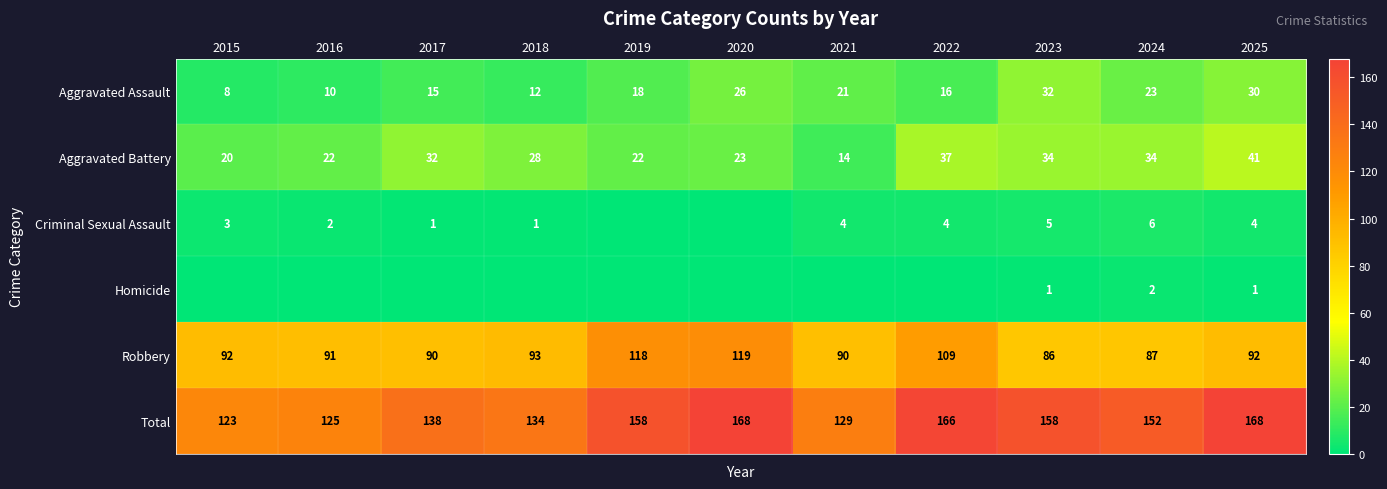

At how many categories does at least one series exceed 164?

3